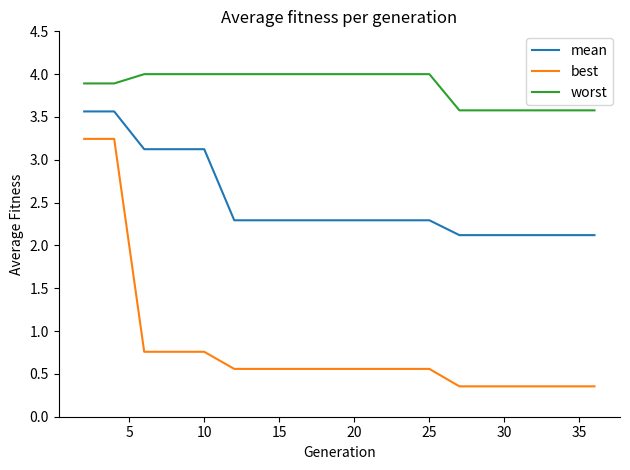

What is the sum of all best values?

15.7